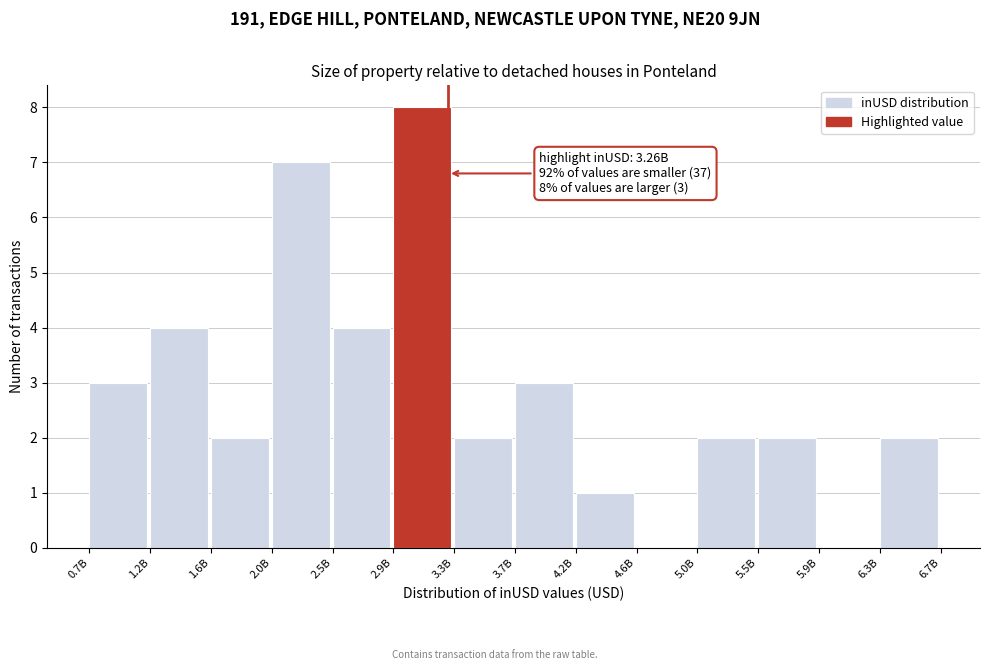

Reading right to left, transcribe all the data shown in this chart.

6.3B=2	5.9B=0	5.5B=2	5.0B=2	4.6B=0	4.2B=1	3.7B=3	3.3B=2	2.9B=8	2.5B=4	2.0B=7	1.6B=2	1.2B=4	0.7B=3